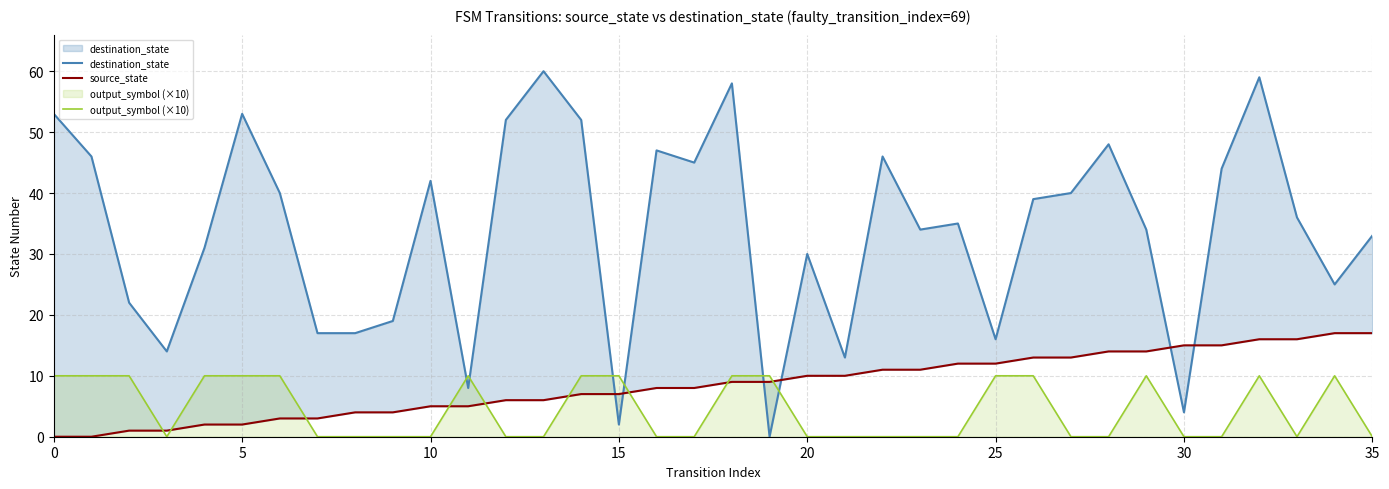

Reading left to right, transcribe all the data shown in this chart.

destination_state: 53	46	22	14	31	53	40	17	17	19	42	8	52	60	52	2	47	45	58	0	30	13	46	34	35	16	39	40	48	34	4	44	59	36	25	33
source_state: 0	0	1	1	2	2	3	3	4	4	5	5	6	6	7	7	8	8	9	9	10	10	11	11	12	12	13	13	14	14	15	15	16	16	17	17
output_symbol (×10): 10	10	10	0	10	10	10	0	0	0	0	10	0	0	10	10	0	0	10	10	0	0	0	0	0	10	10	0	0	10	0	0	10	0	10	0